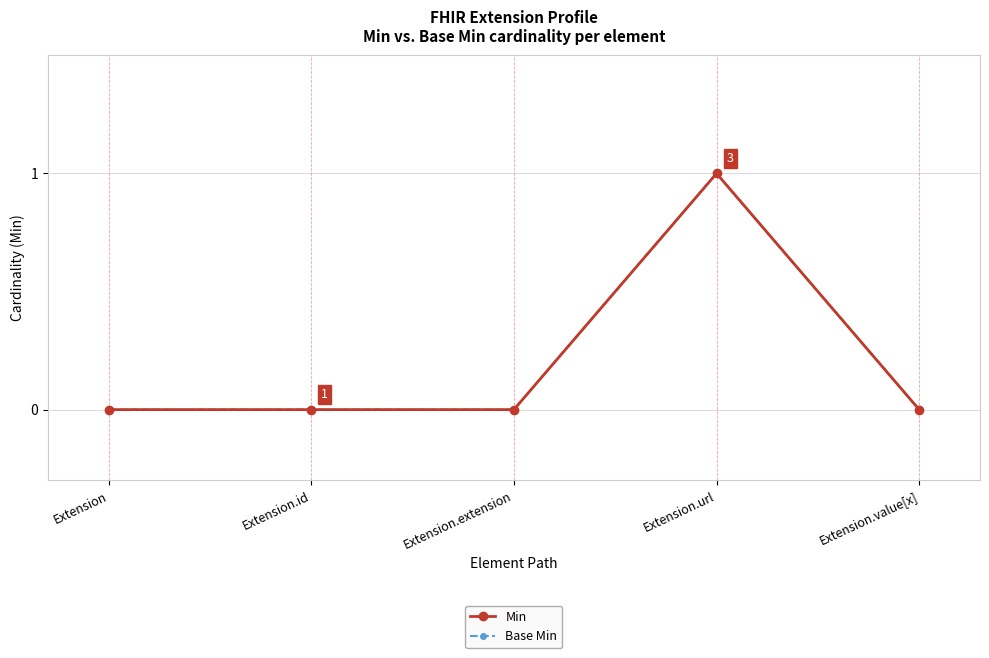

True or false: Min and Base Min intersect in this chart.

False